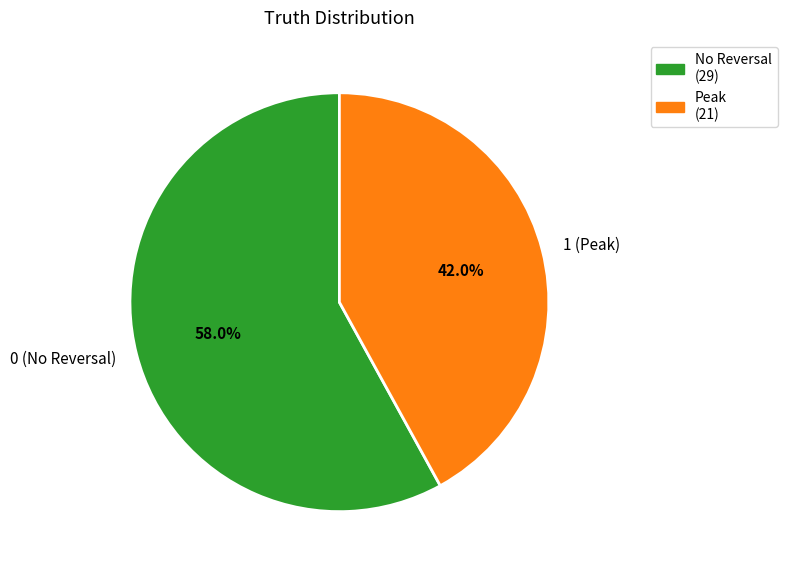

To the nearest percent, what is the difference between the 0 and 1 slice percentages?

16%